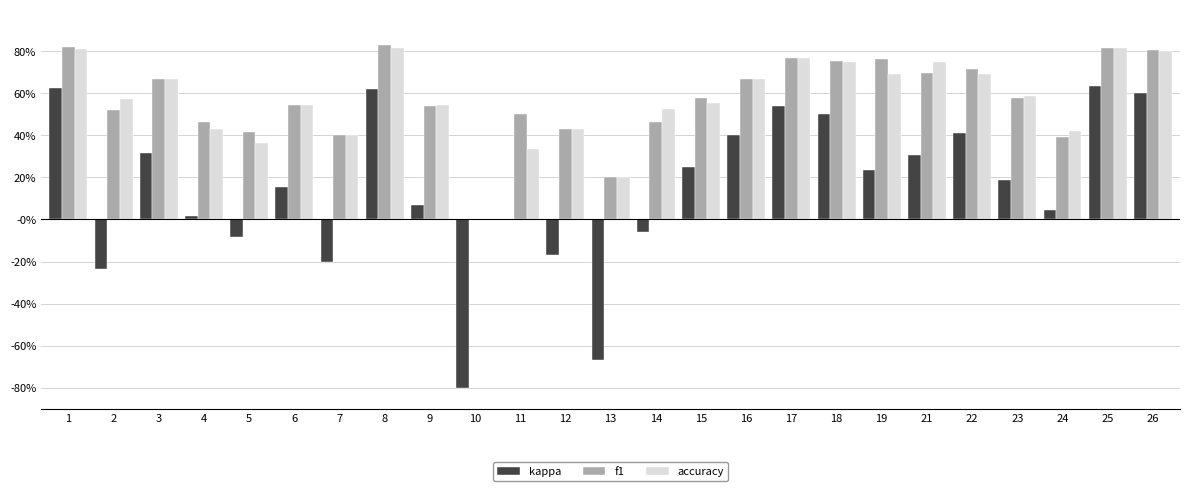

How many f1 values are between 0 and 1?

25